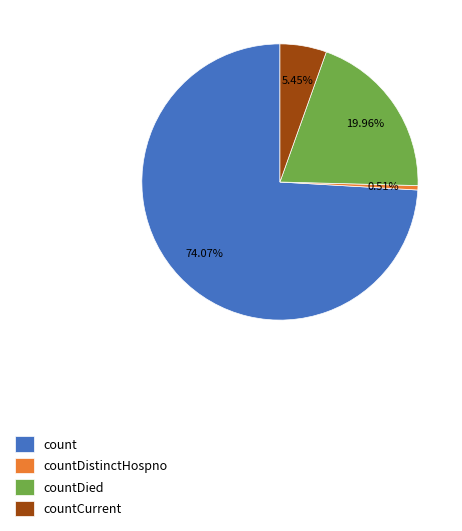

Which slice represents more than half of the pie?

count